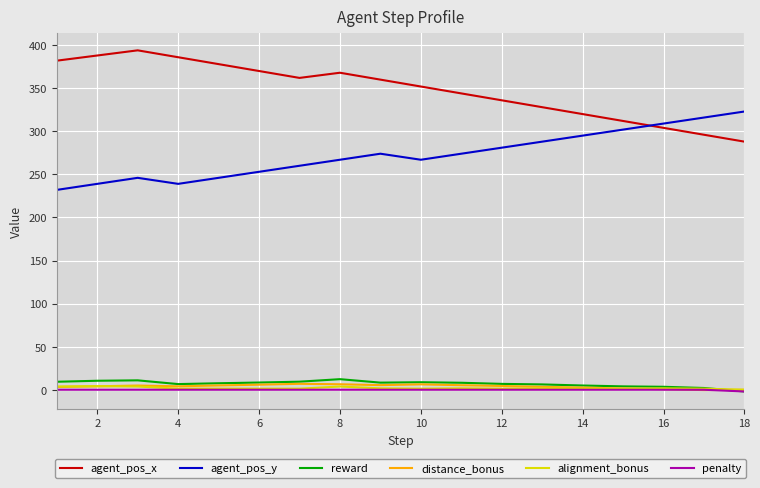

True or false: agent_pos_x and penalty intersect in this chart.

False